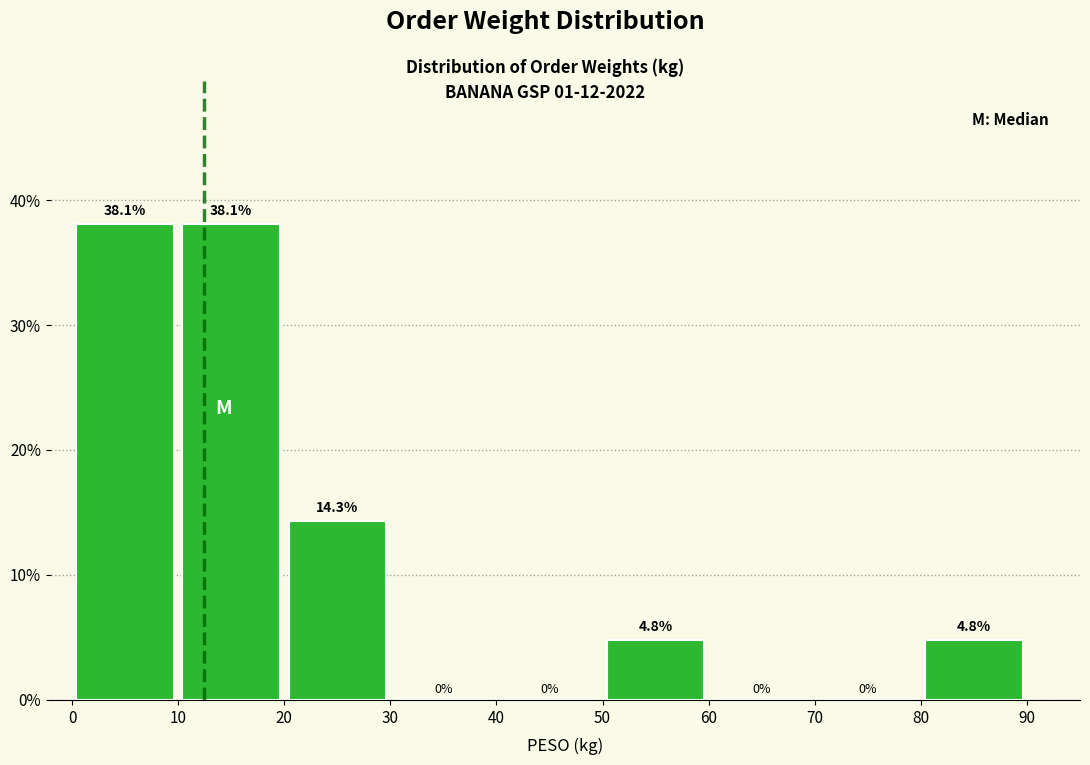

Reading left to right, transcribe this chart: for each bar, give the range it covers on the x-axis and its height.

0 to 10: 38.1
10 to 20: 38.1
20 to 30: 14.3
30 to 40: 0.0
40 to 50: 0.0
50 to 60: 4.8
60 to 70: 0.0
70 to 80: 0.0
80 to 90: 4.8